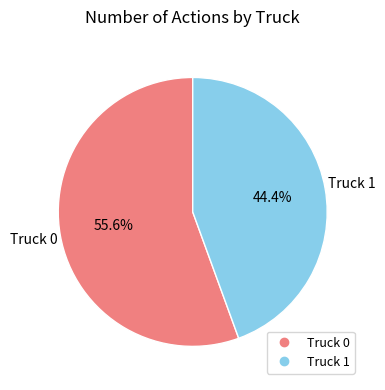

To the nearest percent, what is the combined percentage of Truck 0 and Truck 1?

100%